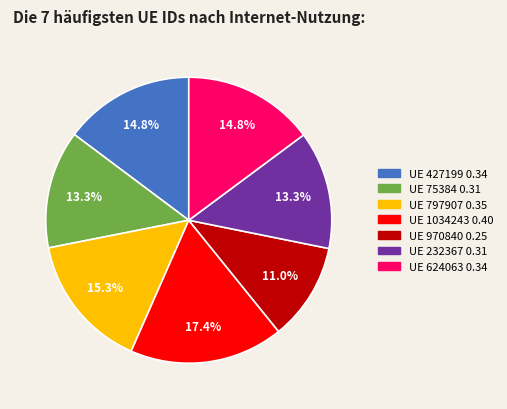

To the nearest percent, what is the difference between the largest and smallest slice percentages?

6%